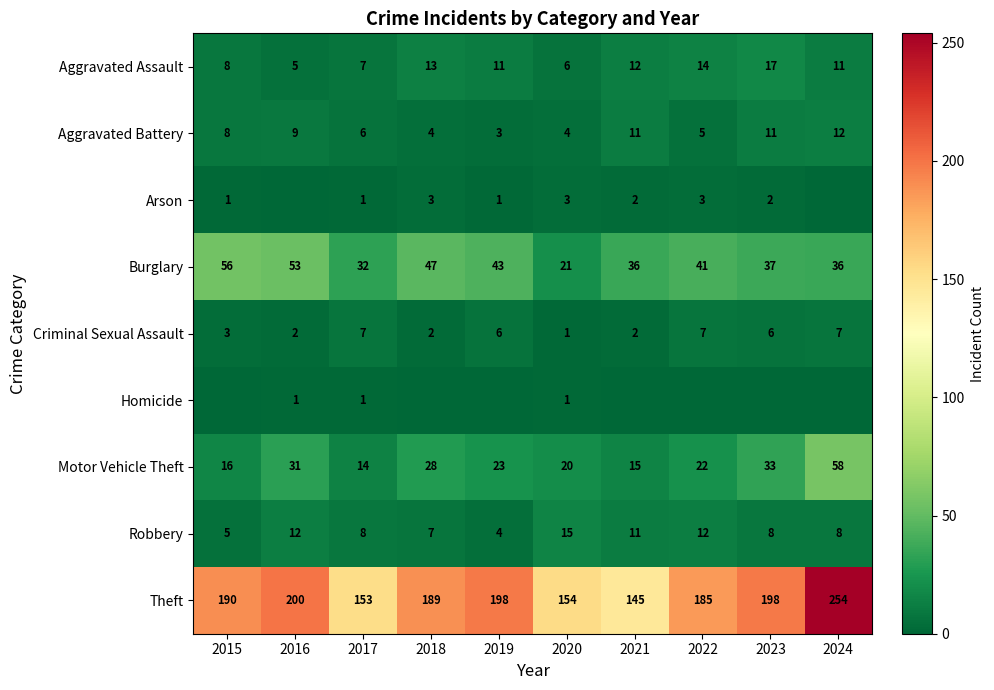

Count the number of categories in the chart.

10